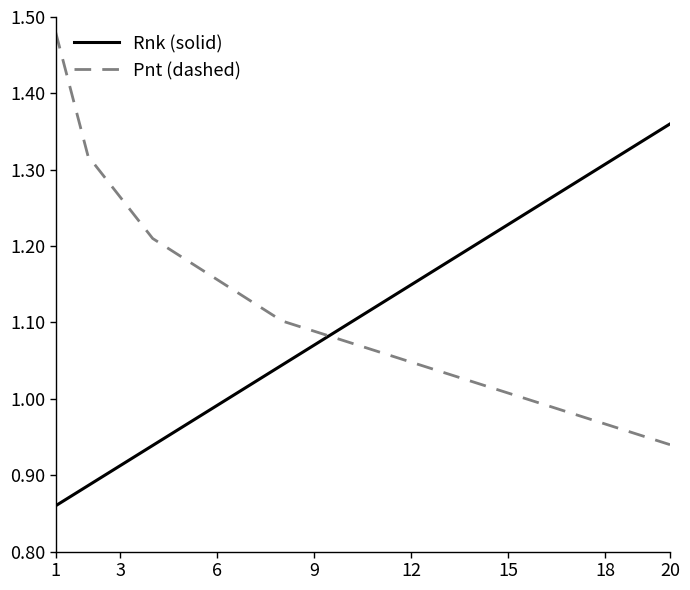

List the series in order of their peak value, highest first.

Pnt (dashed), Rnk (solid)